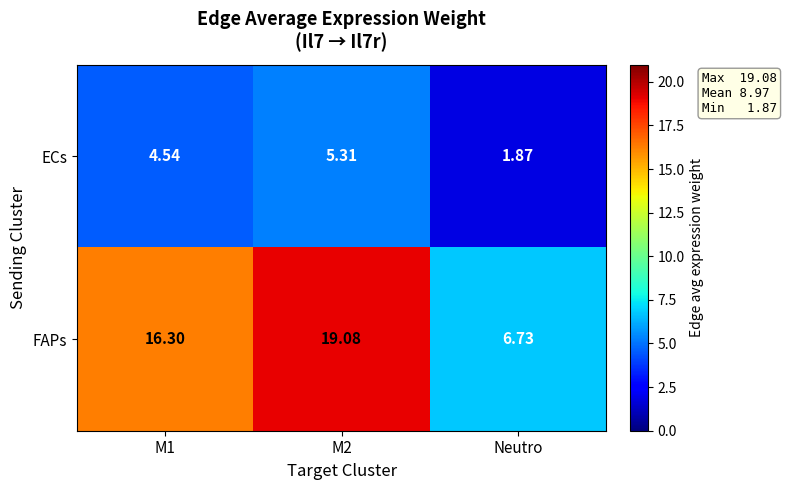

At which category does the chart reach its minimum across all series?

Neutro